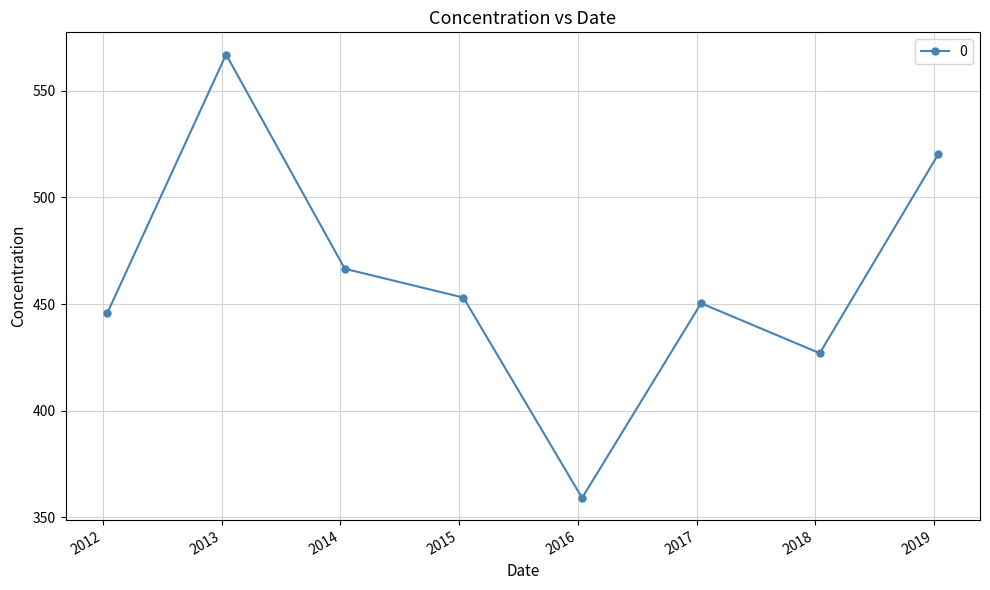

How many lines are shown in the chart?

1